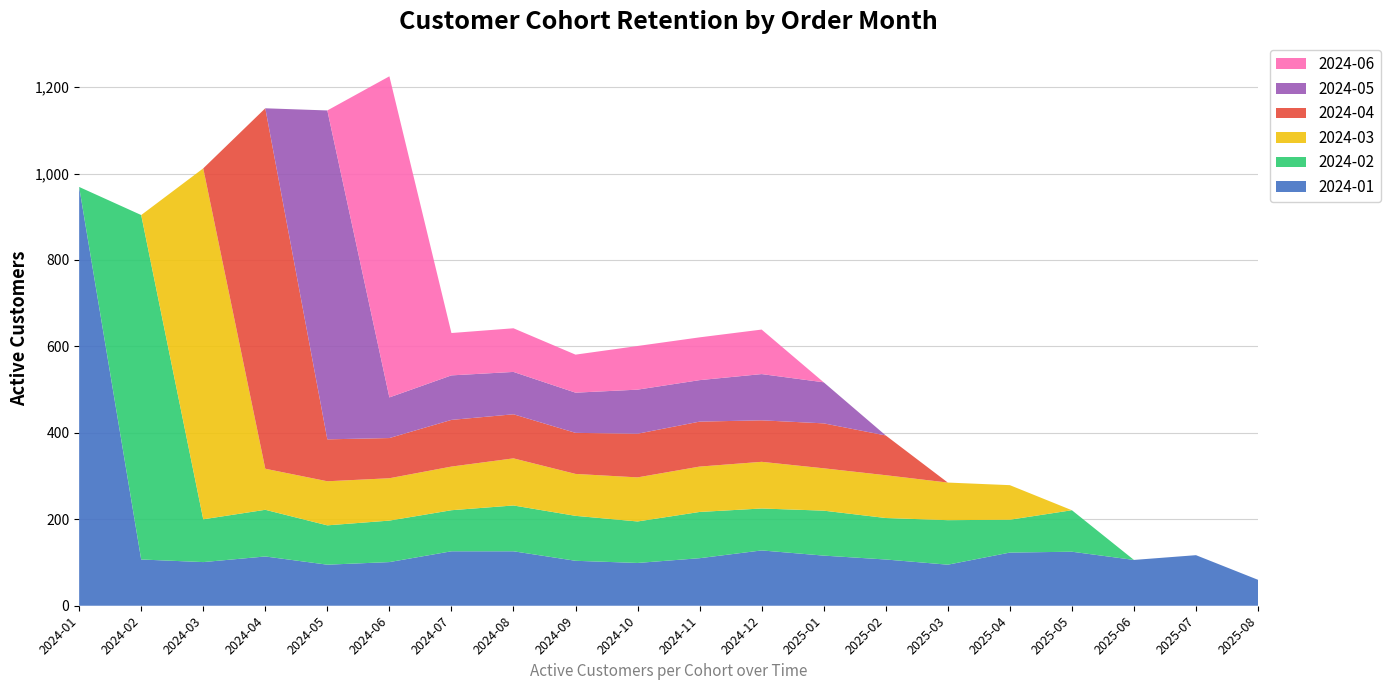

Reading right to left, extract all data points from this chart.

2024-01: 2025-08=60	2025-07=117	2025-06=106	2025-05=125	2025-04=123	2025-03=95	2025-02=107	2025-01=116	2024-12=128	2024-11=110	2024-10=99	2024-09=104	2024-08=126	2024-07=126	2024-06=101	2024-05=95	2024-04=114	2024-03=101	2024-02=107	2024-01=969
2024-02: 2025-08=0	2025-07=0	2025-06=0	2025-05=96	2025-04=76	2025-03=103	2025-02=96	2025-01=104	2024-12=97	2024-11=107	2024-10=96	2024-09=104	2024-08=106	2024-07=95	2024-06=96	2024-05=91	2024-04=108	2024-03=99	2024-02=797	2024-01=0
2024-03: 2025-08=0	2025-07=0	2025-06=0	2025-05=0	2025-04=80	2025-03=87	2025-02=99	2025-01=98	2024-12=108	2024-11=105	2024-10=102	2024-09=97	2024-08=109	2024-07=101	2024-06=98	2024-05=102	2024-04=95	2024-03=812	2024-02=0	2024-01=0
2024-04: 2025-08=0	2025-07=0	2025-06=0	2025-05=0	2025-04=0	2025-03=0	2025-02=92	2025-01=104	2024-12=96	2024-11=104	2024-10=101	2024-09=95	2024-08=102	2024-07=108	2024-06=93	2024-05=97	2024-04=834	2024-03=0	2024-02=0	2024-01=0
2024-05: 2025-08=0	2025-07=0	2025-06=0	2025-05=0	2025-04=0	2025-03=0	2025-02=0	2025-01=95	2024-12=107	2024-11=96	2024-10=102	2024-09=93	2024-08=98	2024-07=103	2024-06=94	2024-05=761	2024-04=0	2024-03=0	2024-02=0	2024-01=0
2024-06: 2025-08=0	2025-07=0	2025-06=0	2025-05=0	2025-04=0	2025-03=0	2025-02=0	2025-01=0	2024-12=103	2024-11=99	2024-10=101	2024-09=88	2024-08=101	2024-07=98	2024-06=743	2024-05=0	2024-04=0	2024-03=0	2024-02=0	2024-01=0